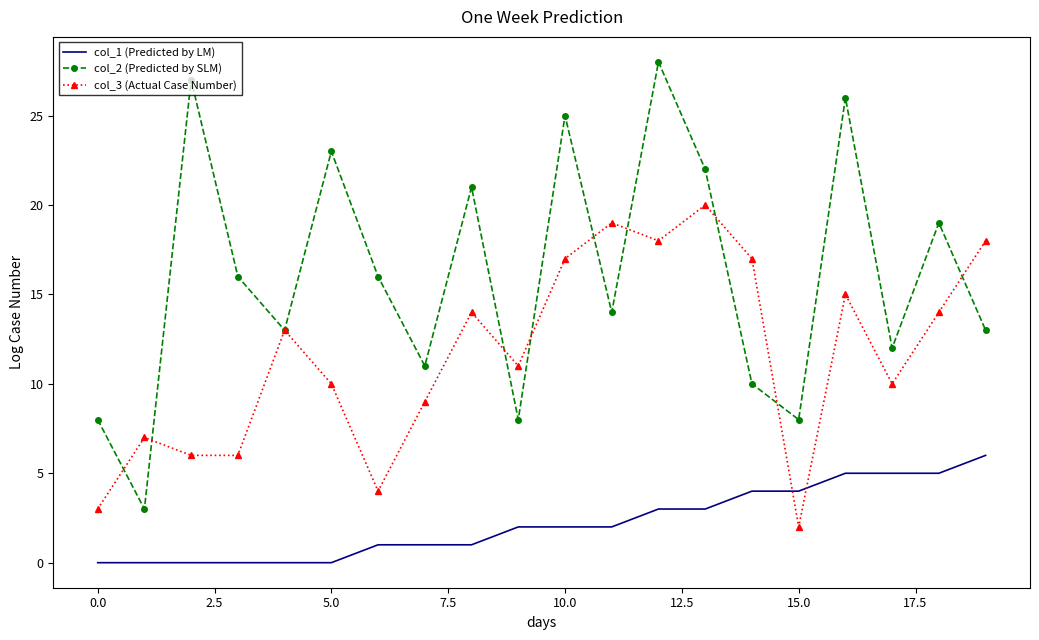

Reading left to right, what are all the values shown in this chart?

col_1 (Predicted by LM): 0	0	0	0	0	0	1	1	1	2	2	2	3	3	4	4	5	5	5	6
col_2 (Predicted by SLM): 8	3	27	16	13	23	16	11	21	8	25	14	28	22	10	8	26	12	19	13
col_3 (Actual Case Number): 3	7	6	6	13	10	4	9	14	11	17	19	18	20	17	2	15	10	14	18